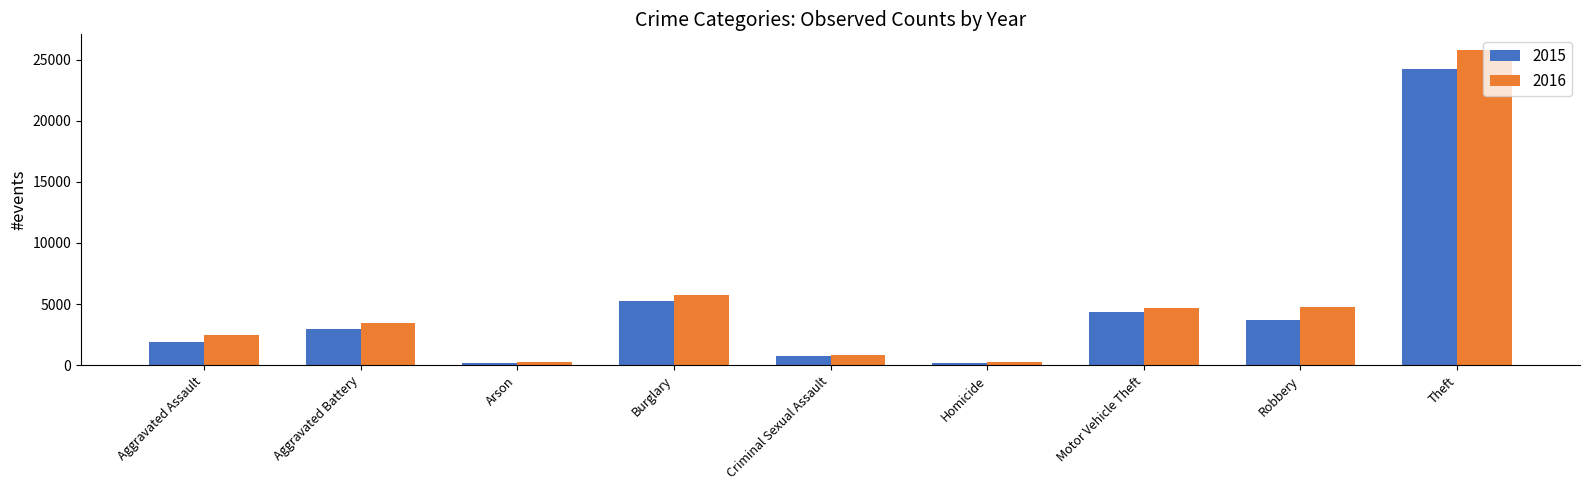

List the series in order of their peak value, lowest first.

2015, 2016